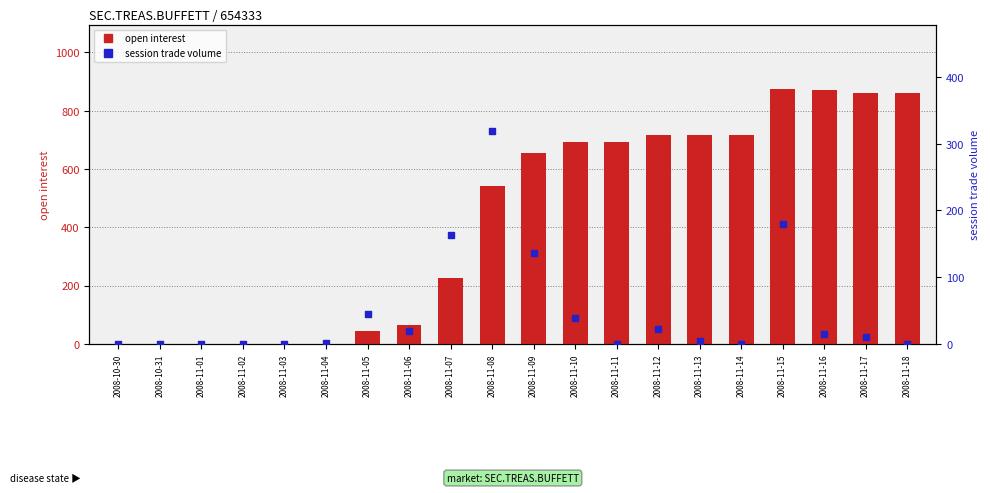

Which series reaches the maximum Y coordinate?

open interest